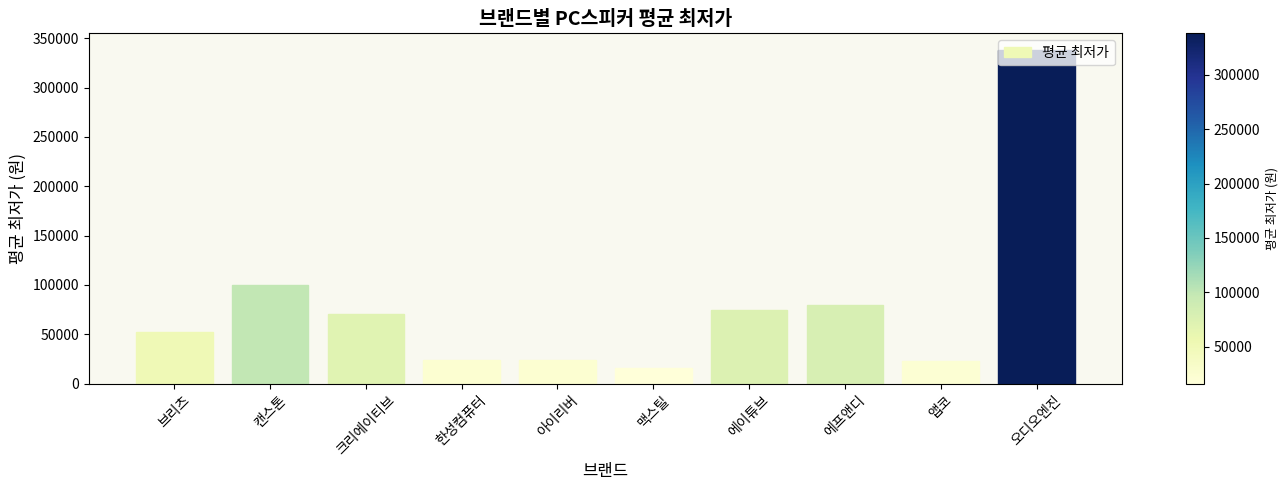

What is the label of the 10th bar from the left?

오디오엔진